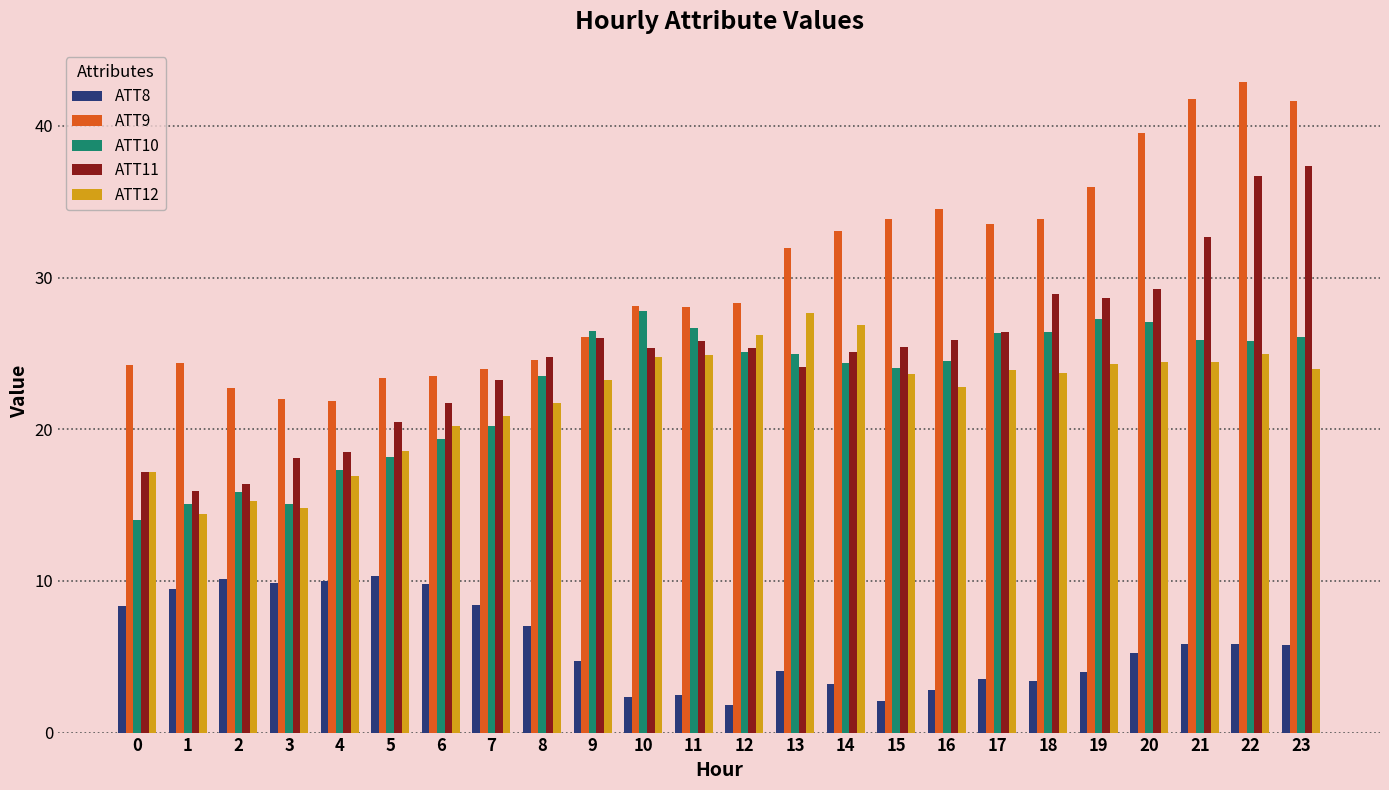

What is the value of the ATT10 bar at the 6th from the left?

18.2